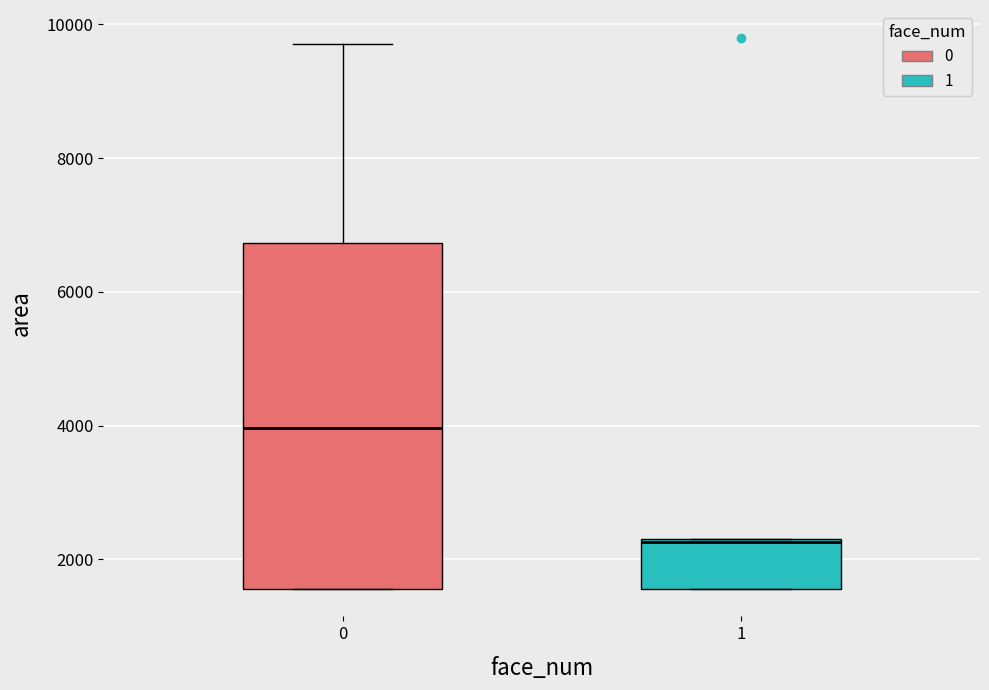

Reading left to right, read every box against the y-axis: the position of its median line, the range the box covers, and the ends of its whiskers. The values are not printed on the chart, so give them approximately, as read against the axis.

0: median 4000, box 1600 to 6800, whiskers 1600 to 9800
1: median 2200, box 1600 to 2400, whiskers 1600 to 2400